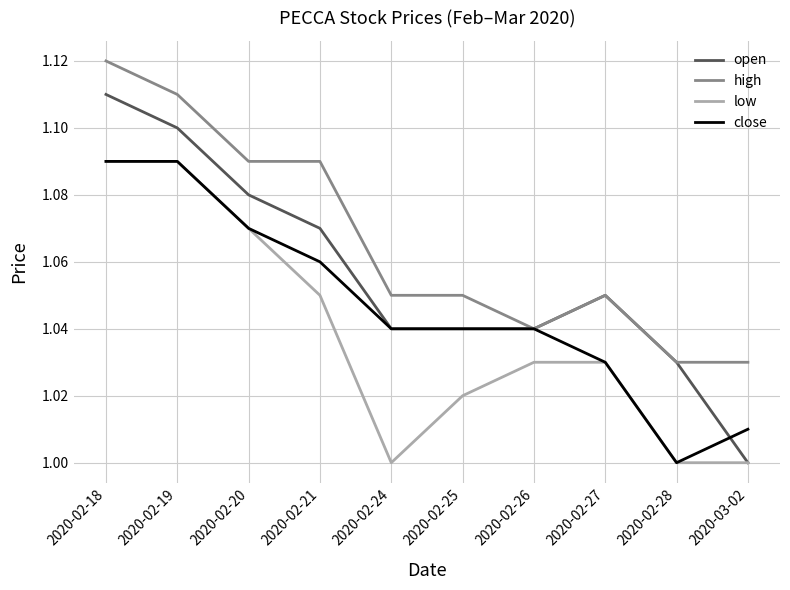

The value of high at 2020-03-02 is 1.0. True or false?

True